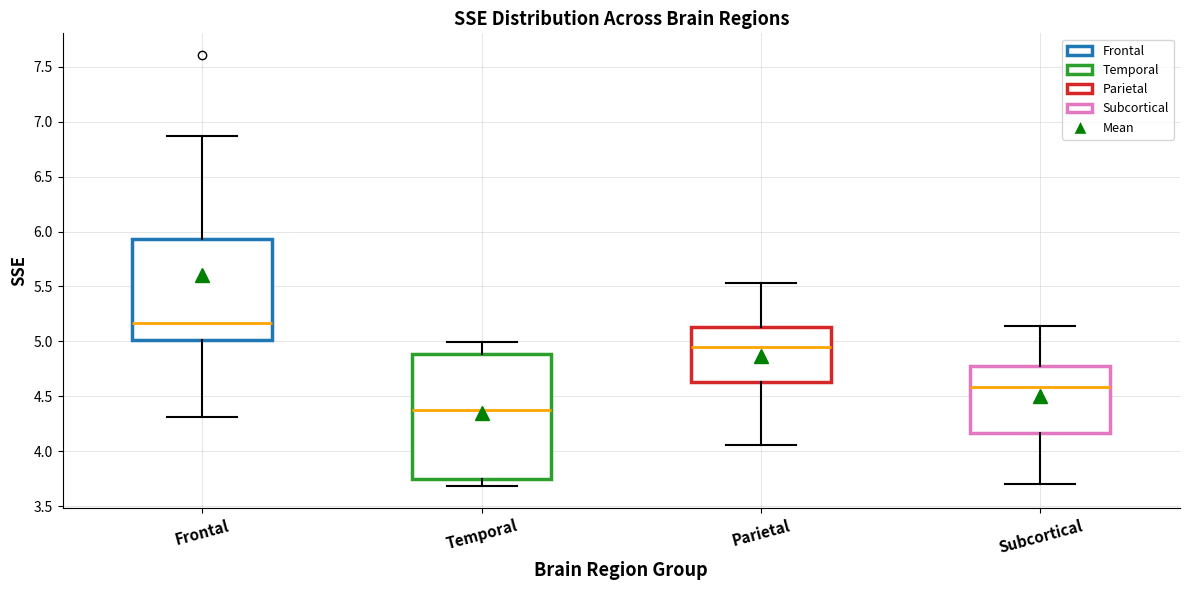

Which box has the highest median line?

Frontal